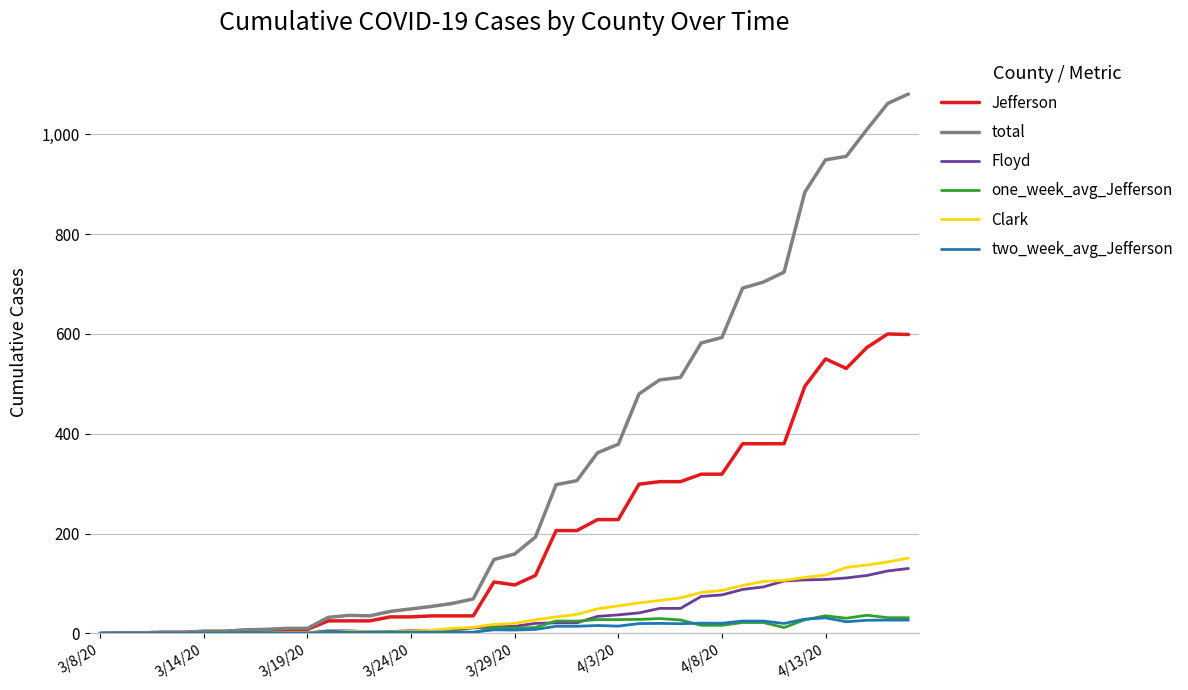

Which series has the widest spread of values?

total